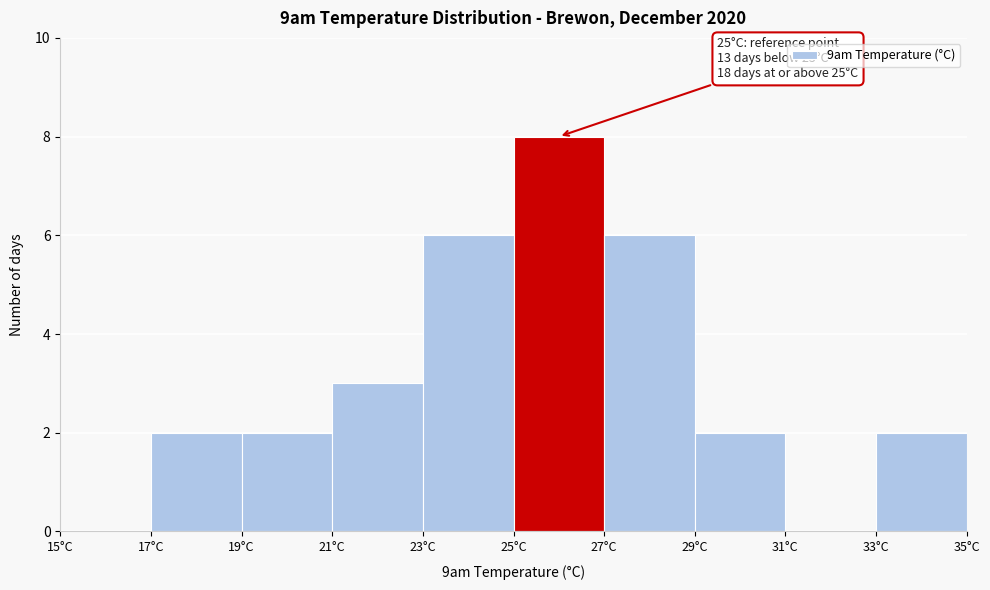

Over which range of the x-axis is the bar tallest?

25 to 27